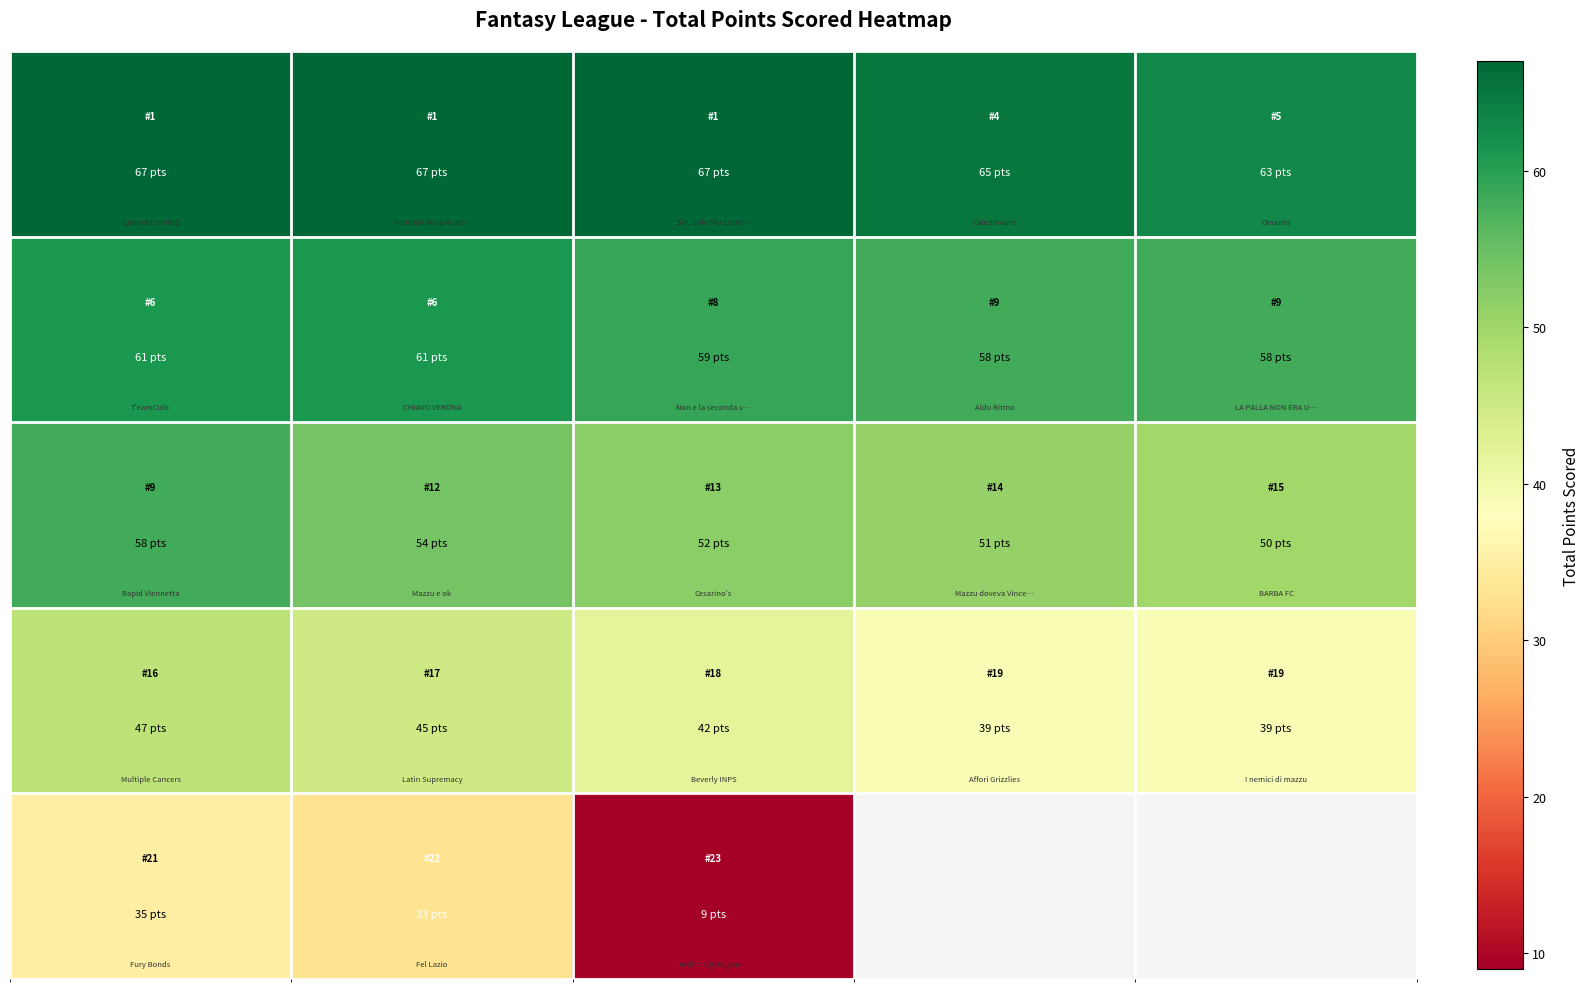

What is the spread (max minus min) of values at 2?

58.0